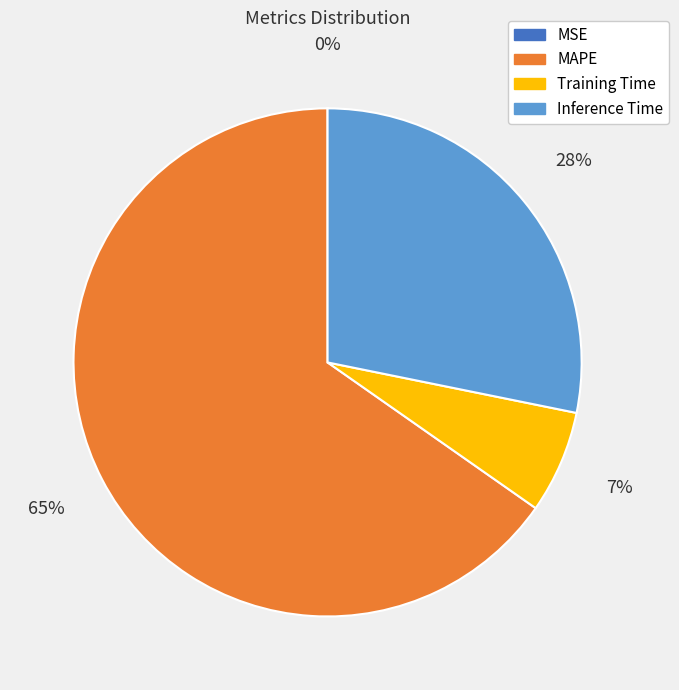

To the nearest percent, what is the average slice percentage?

25%